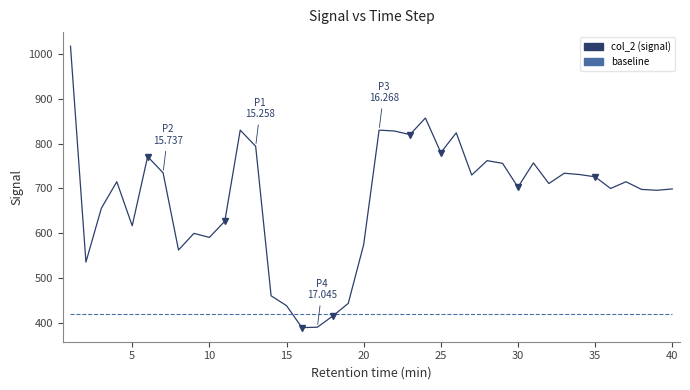

How many distinct data groups are displayed?

2